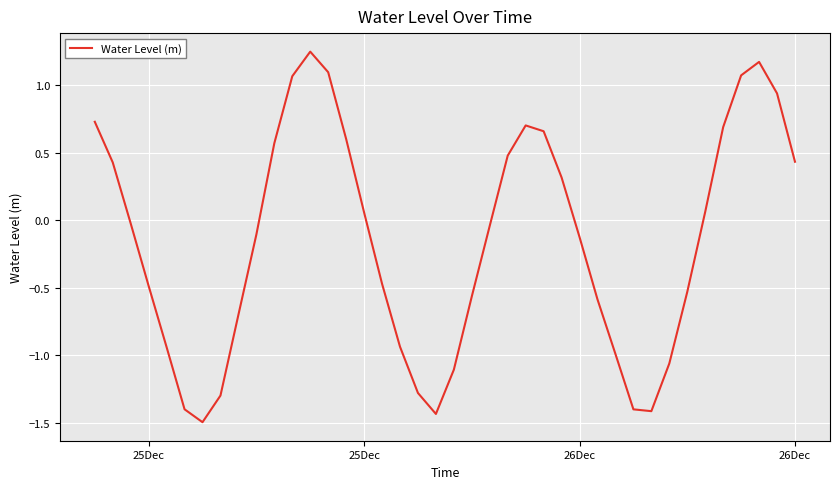

What is the difference between the maximum and minimum values?

2.7